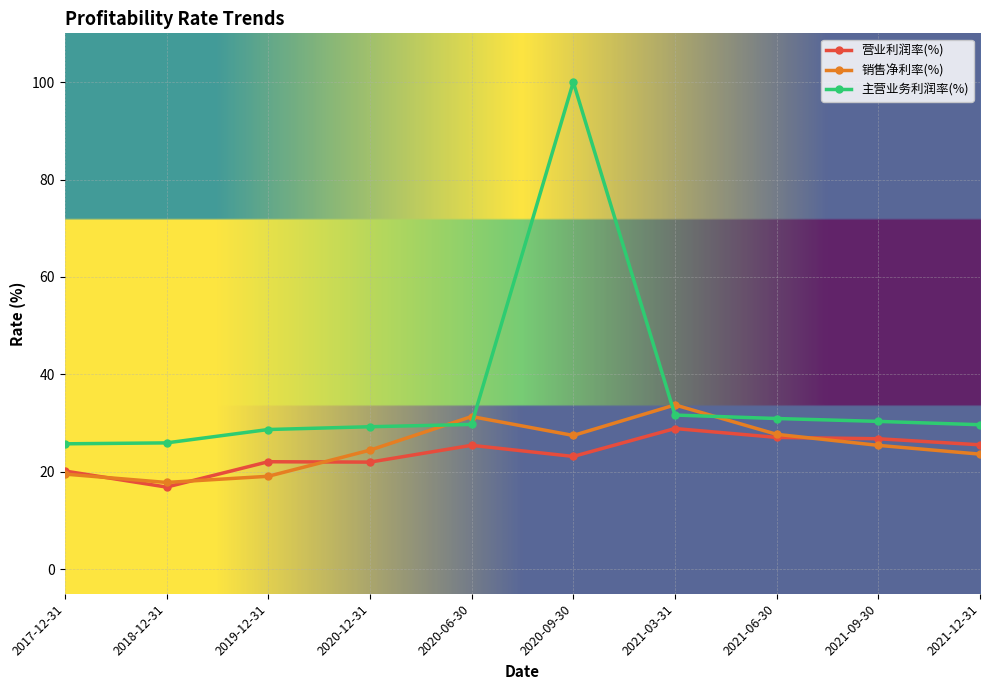

Is the value of 营业利润率(%) at 2020-12-31 greater than the value of 销售净利率(%) at 2019-12-31?

Yes